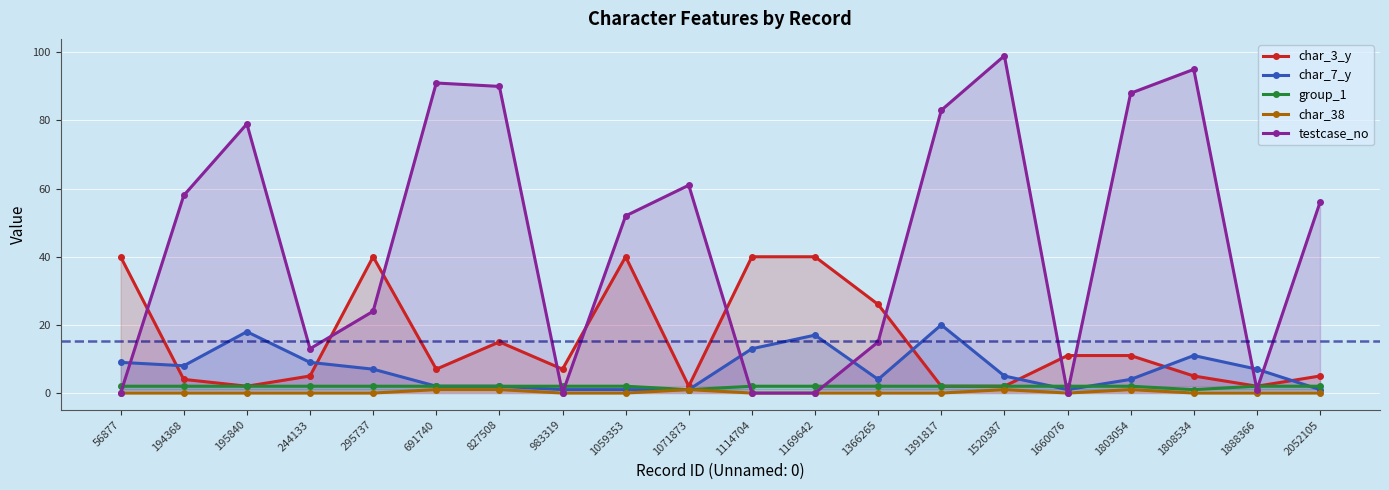

Rank the categories by testcase_no value from lowest to highest.

56877, 983319, 1114704, 1169642, 1660076, 1888366, 244133, 1366265, 295737, 1059353, 2052105, 194368, 1071873, 195840, 1391817, 1803054, 827508, 691740, 1808534, 1520387